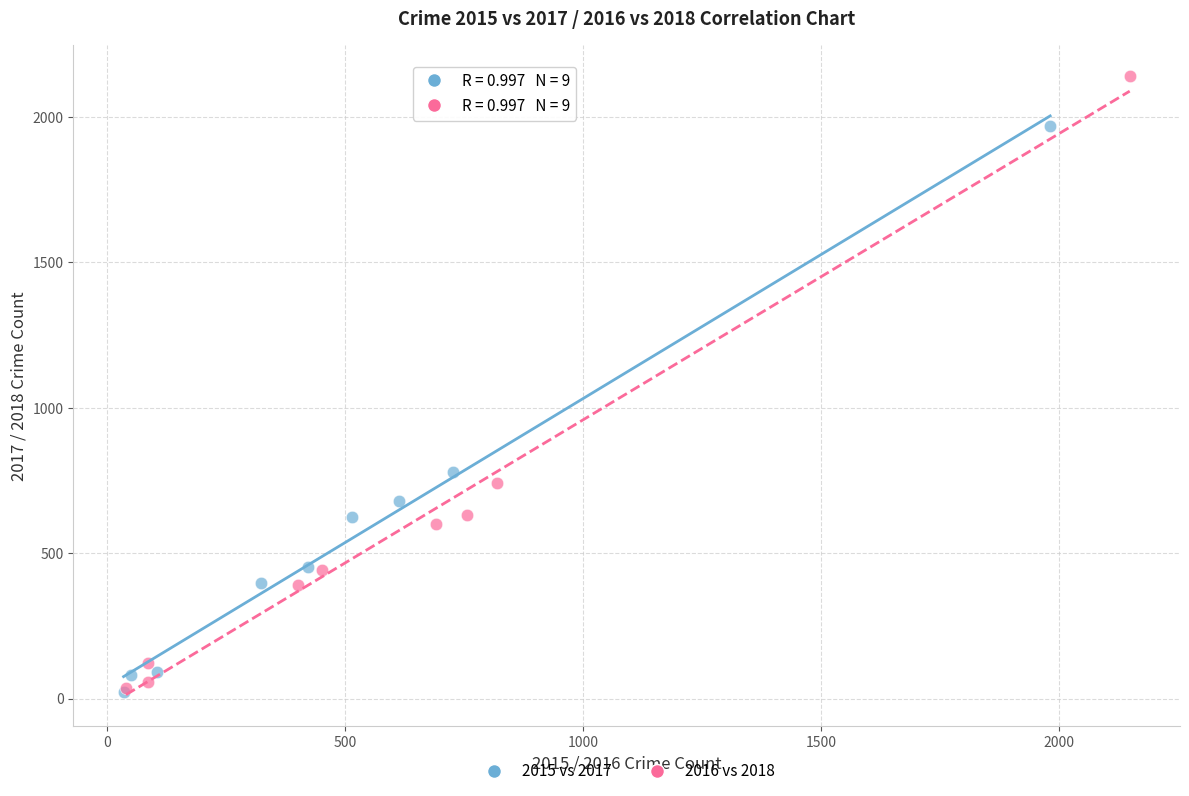

Which series has the widest spread of Y values?

2016 vs 2018